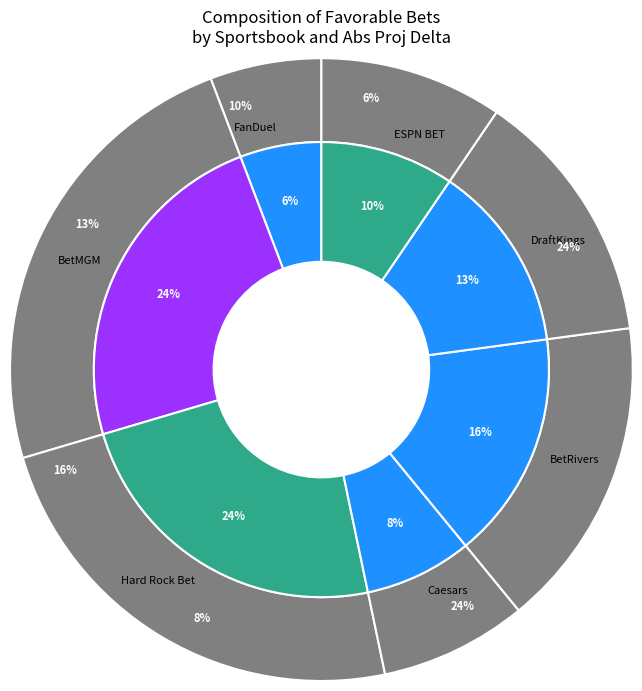

To the nearest percent, what is the average slice percentage?

14%